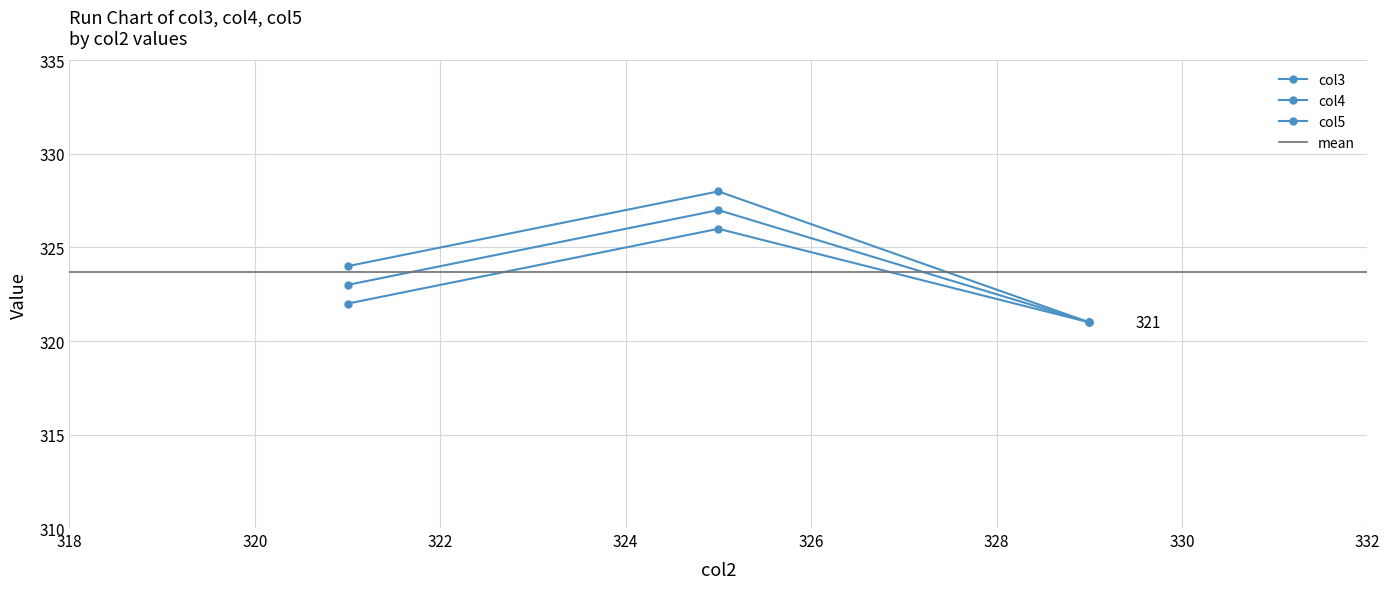

Count the number of data series in this chart.

3